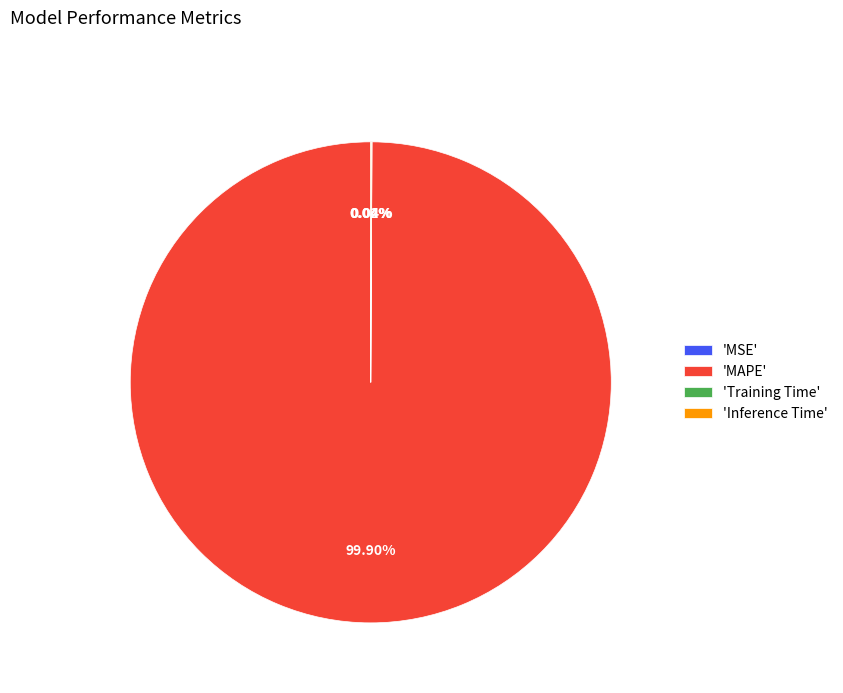

Which category has the biggest portion of the pie?

'MAPE'